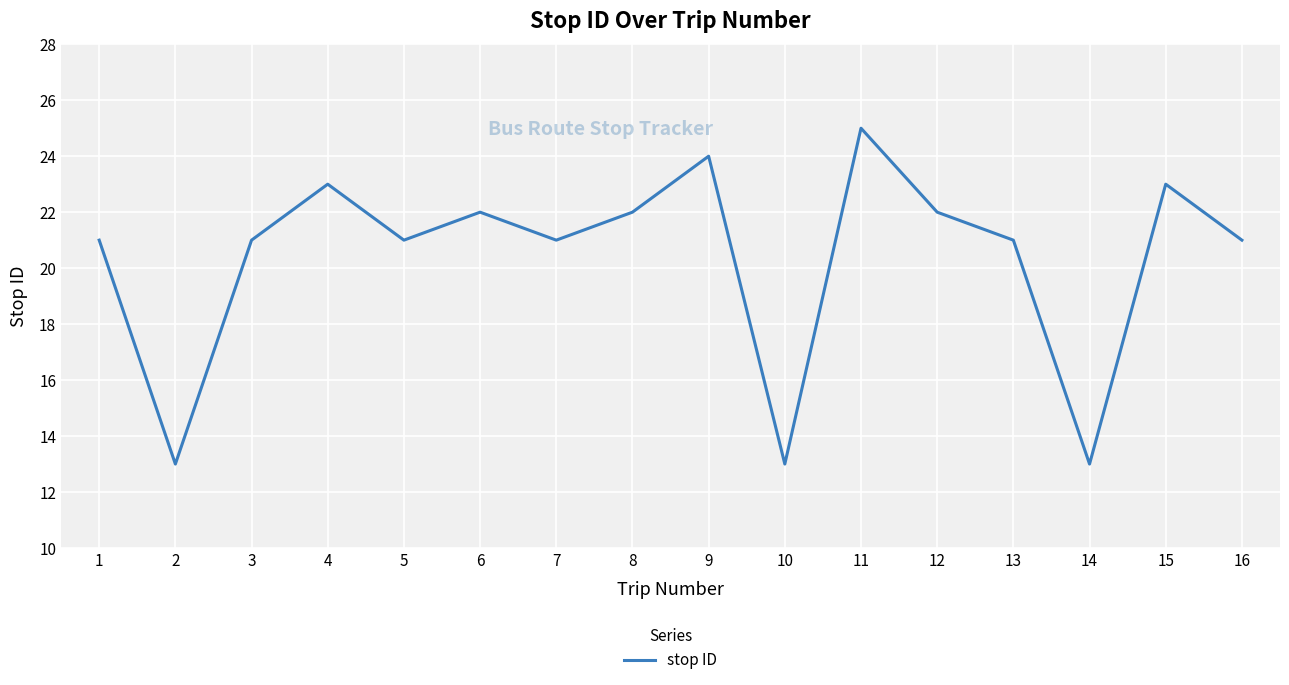

What is the change in value from 4 to 14?

-10